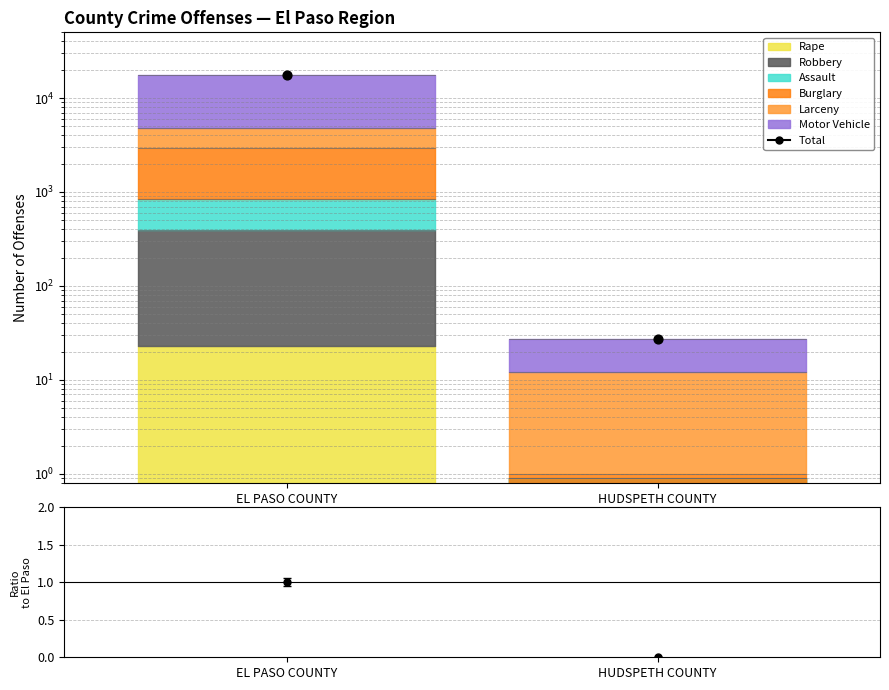

What is the change in value from EL PASO COUNTY to HUDSPETH COUNTY?

-17341